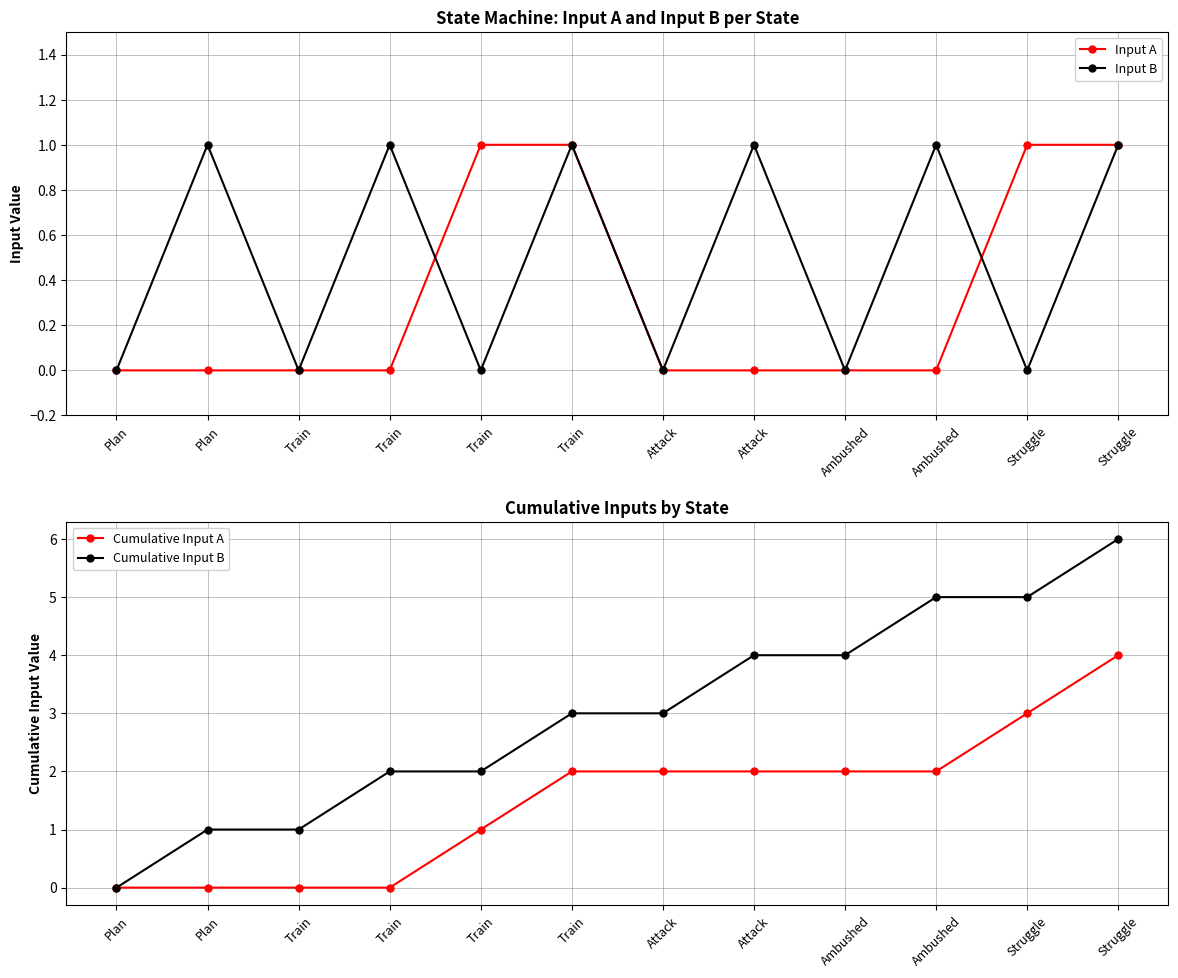

Which series has the largest total across all categories?

Cumulative Input B